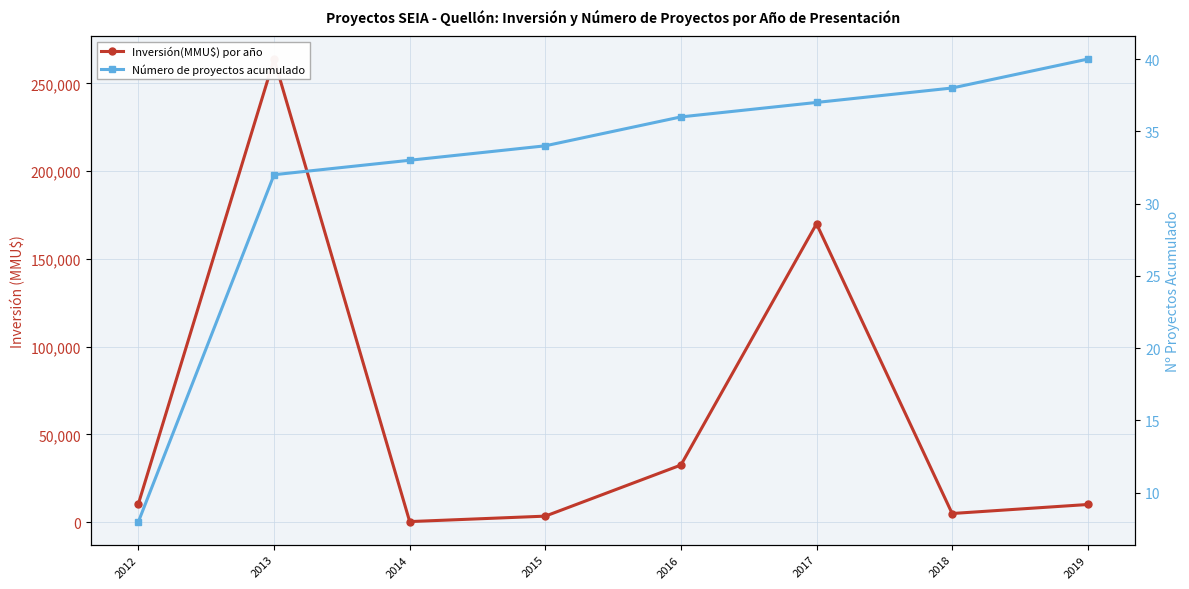

Which has a higher value, 2016 or 2012?

2016